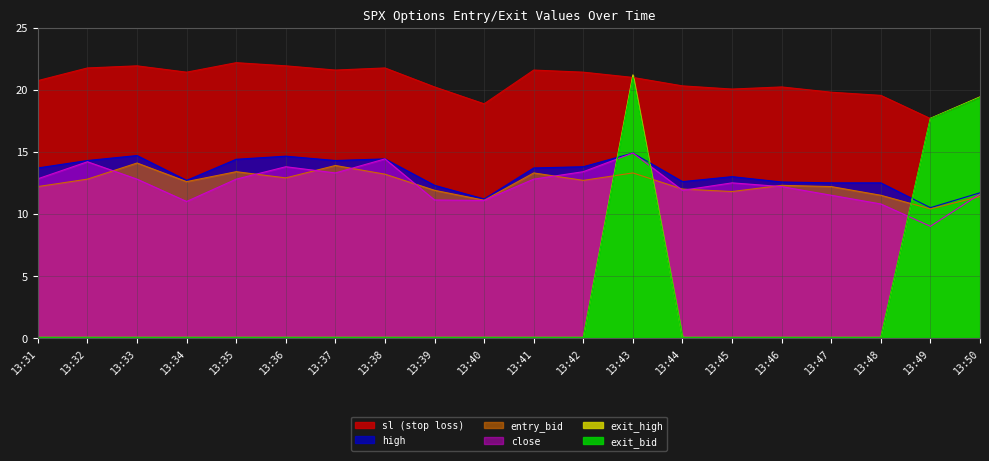

At which category does the chart reach its peak across all series?

13:35